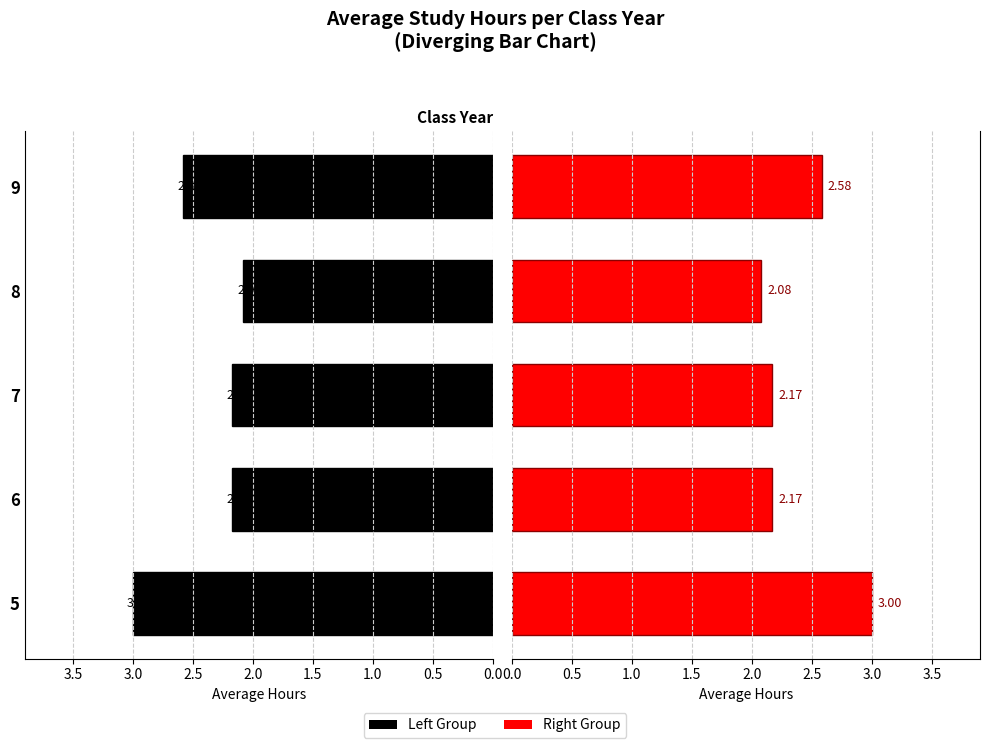

How many groups of bars are there?

5